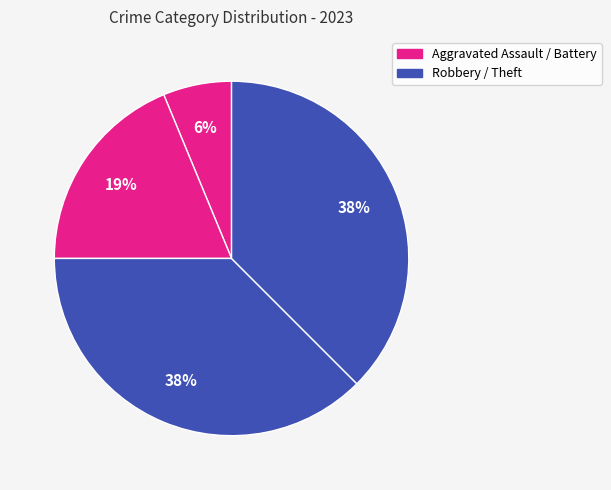

How many segments does this pie chart have?

4